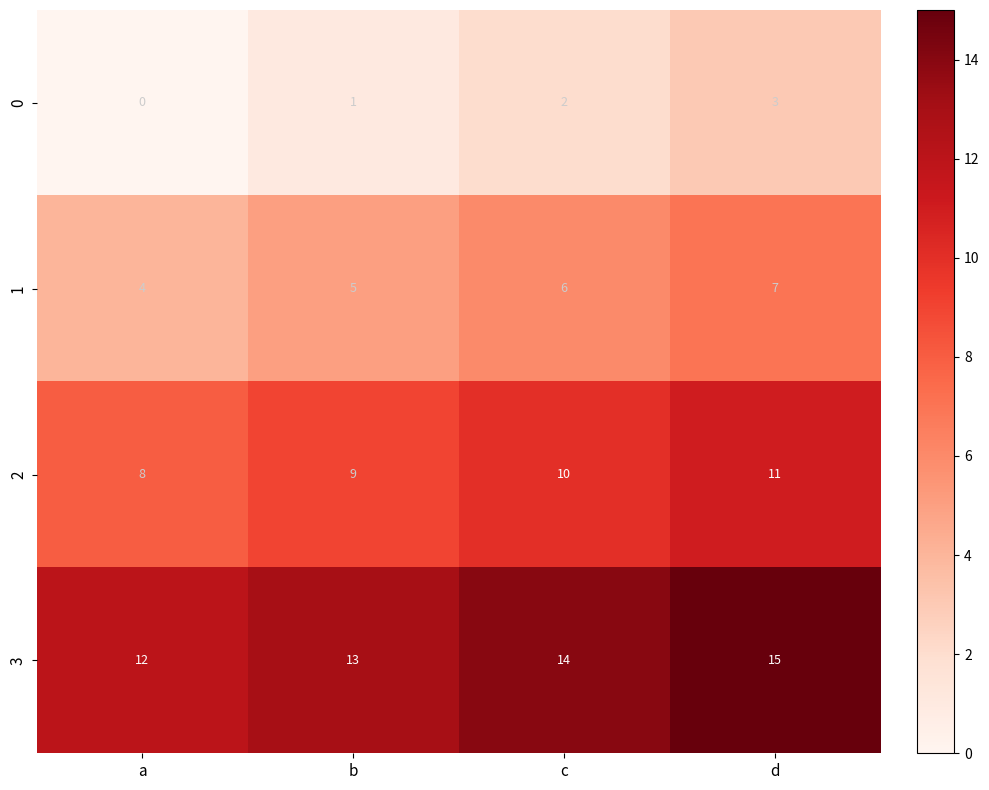

What is the maximum value shown in the chart?

15